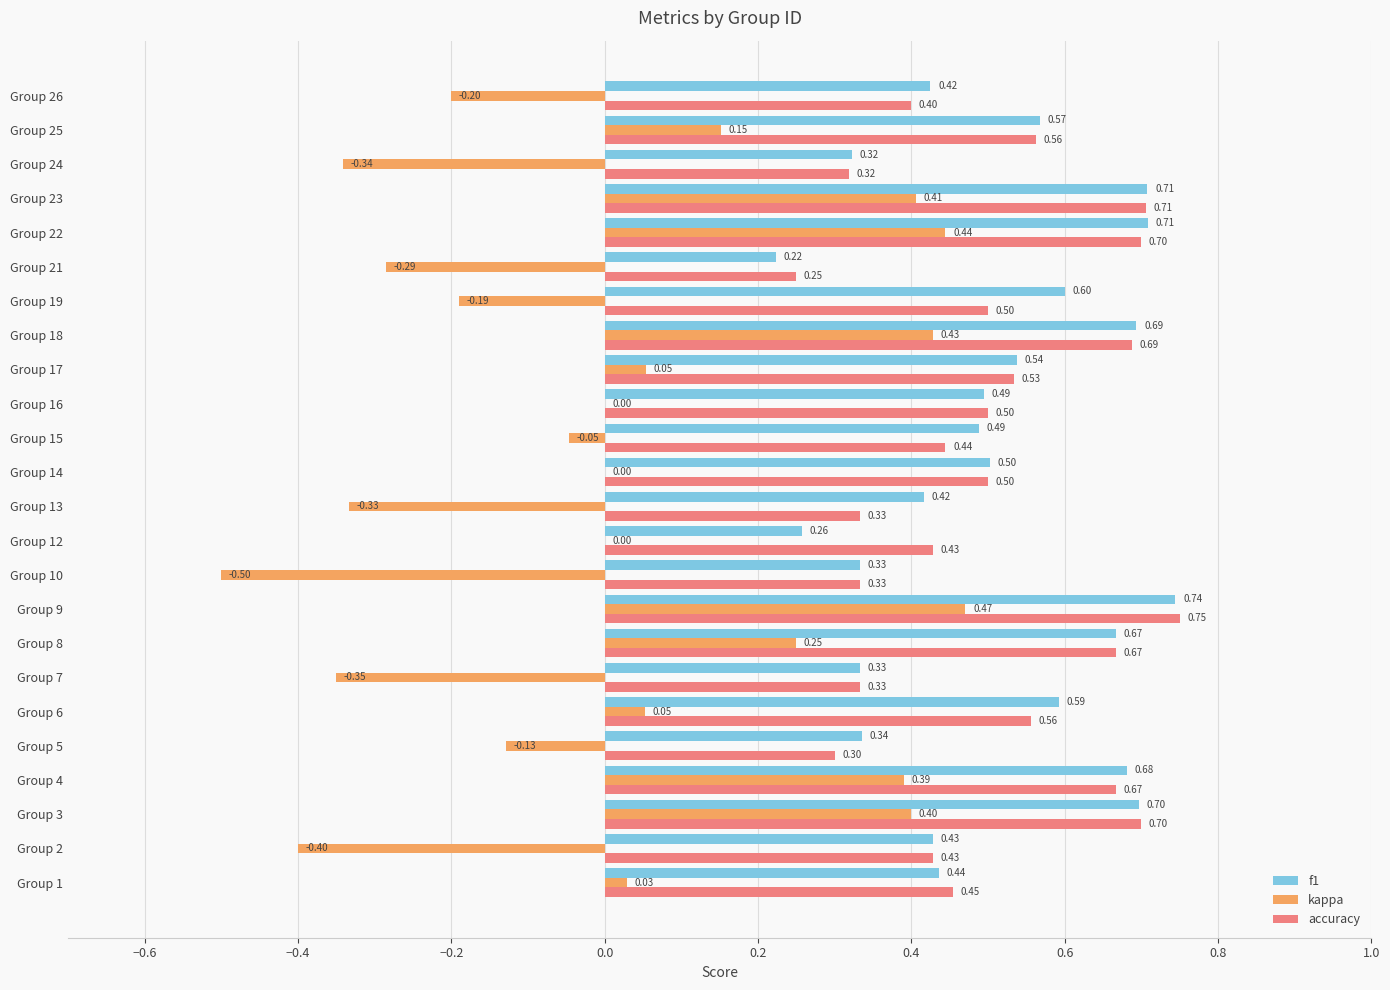

What is the total value across all series at Group 9?

2.0